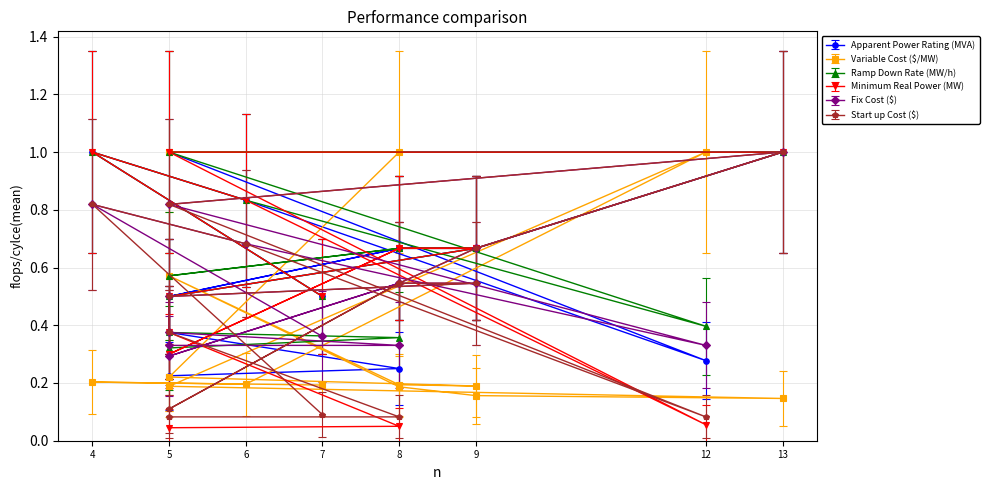

Rank the series by their maximum value, from highest to lowest.

Ramp Down Rate (MW/h), Apparent Power Rating (MVA), Minimum Real Power (MW), Start up Cost ($), Variable Cost ($/MW), Fix Cost ($)